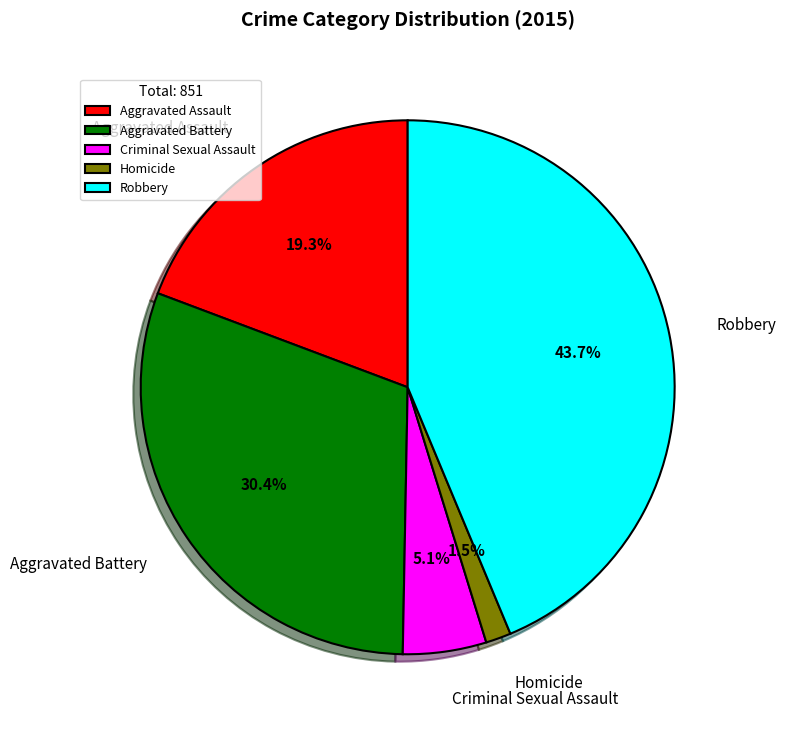

To the nearest percent, what is the difference between the Aggravated Battery and Aggravated Assault slice percentages?

11%